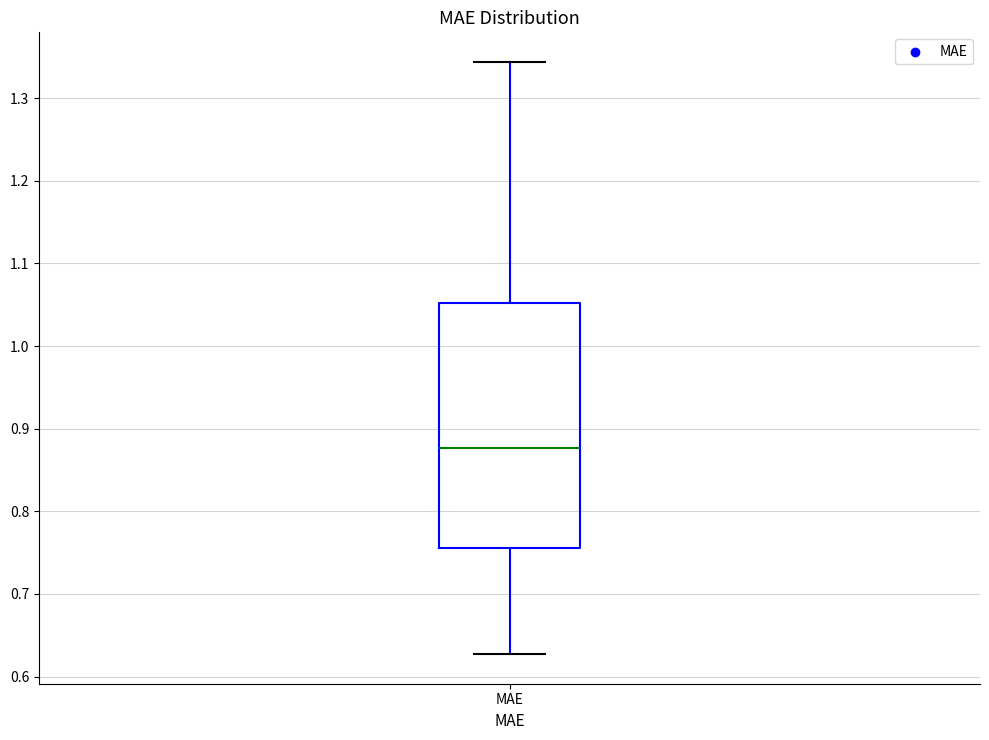

Transcribe this box plot: give where the median line is, the range the box spans, and where the two whiskers end, as read against the y-axis. The values are not printed on the chart, so give them approximately, as read against the axis.

median 0.88, box 0.76 to 1.05, whiskers 0.63 to 1.34